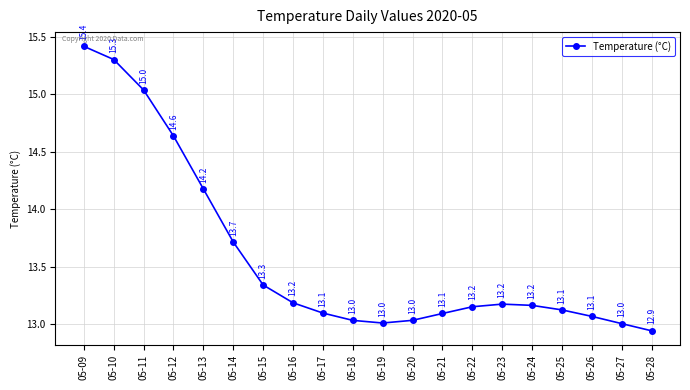

What is the change in value from 05-19 to 05-25?

+0.1